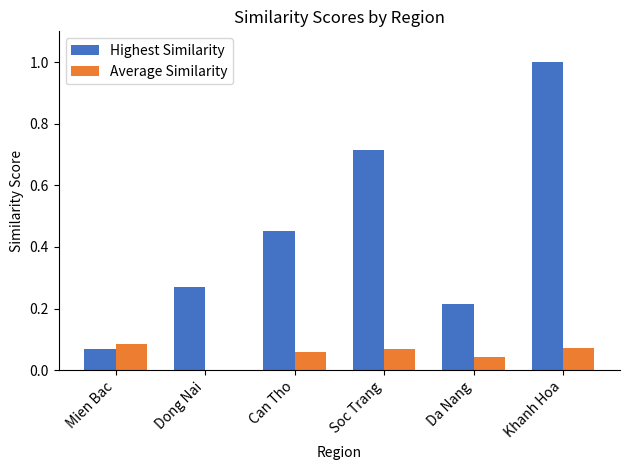

True or false: Highest Similarity has a value of 0.4 at Da Nang.

False